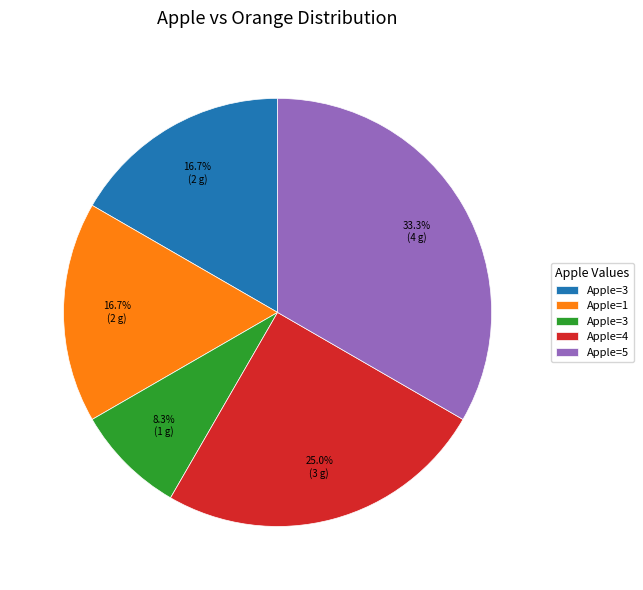

How many slices are in this pie chart?

5